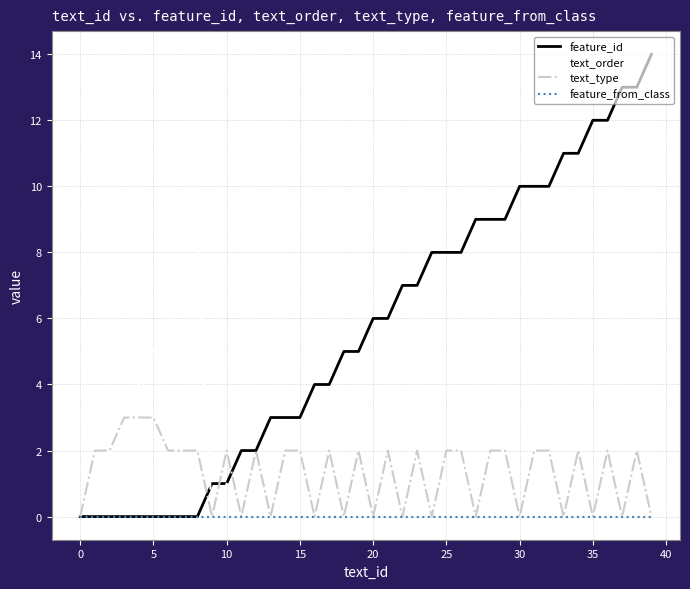

Which series has the largest total across all categories?

feature_id